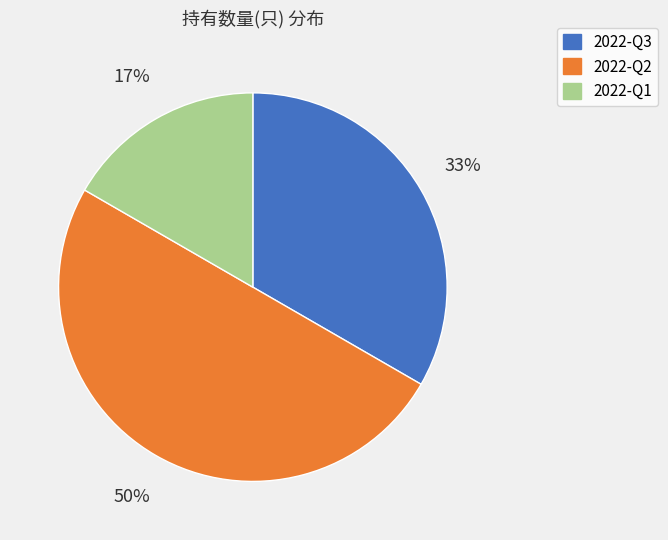

Rank the categories by value from lowest to highest.

2022-Q1, 2022-Q3, 2022-Q2